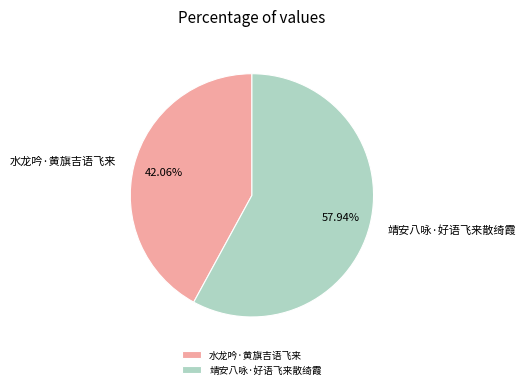

Between 靖安八咏·好语飞来散绮霞 and 水龙吟·黄旗吉语飞来, which is larger?

靖安八咏·好语飞来散绮霞